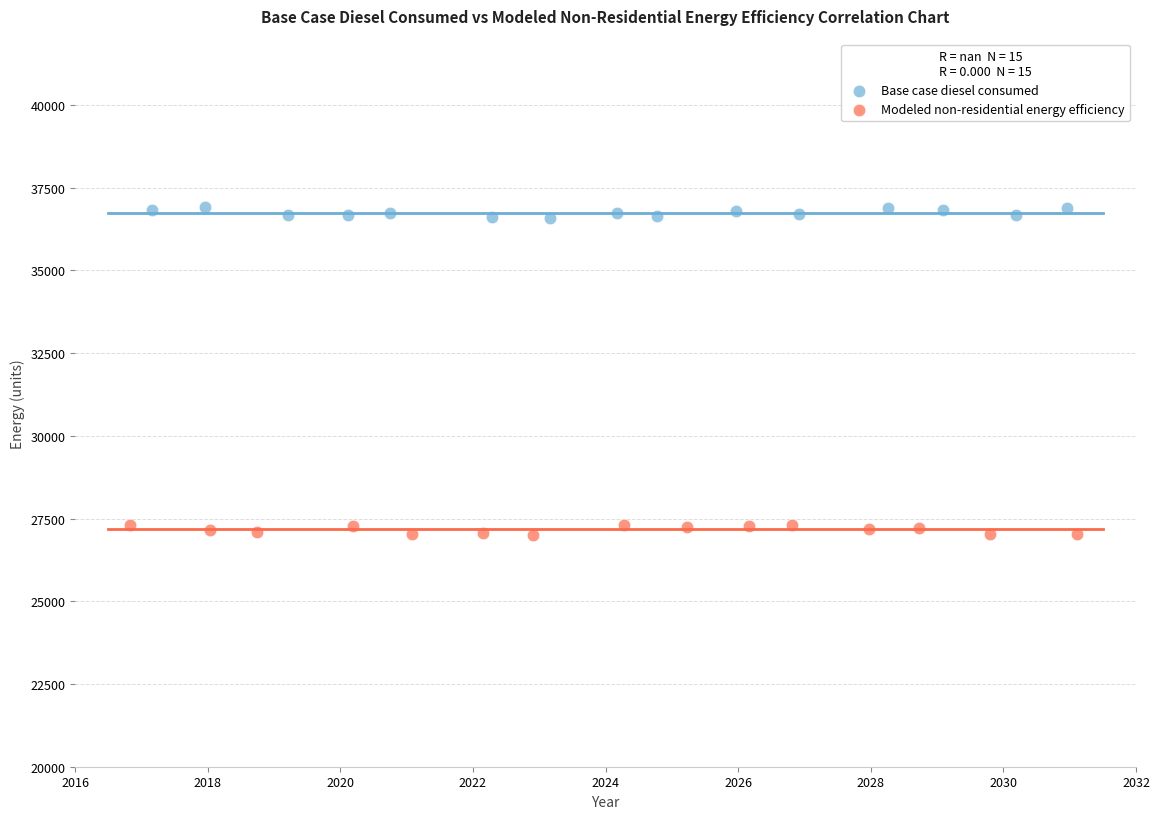

Which series reaches the maximum Y coordinate?

Base case diesel consumed